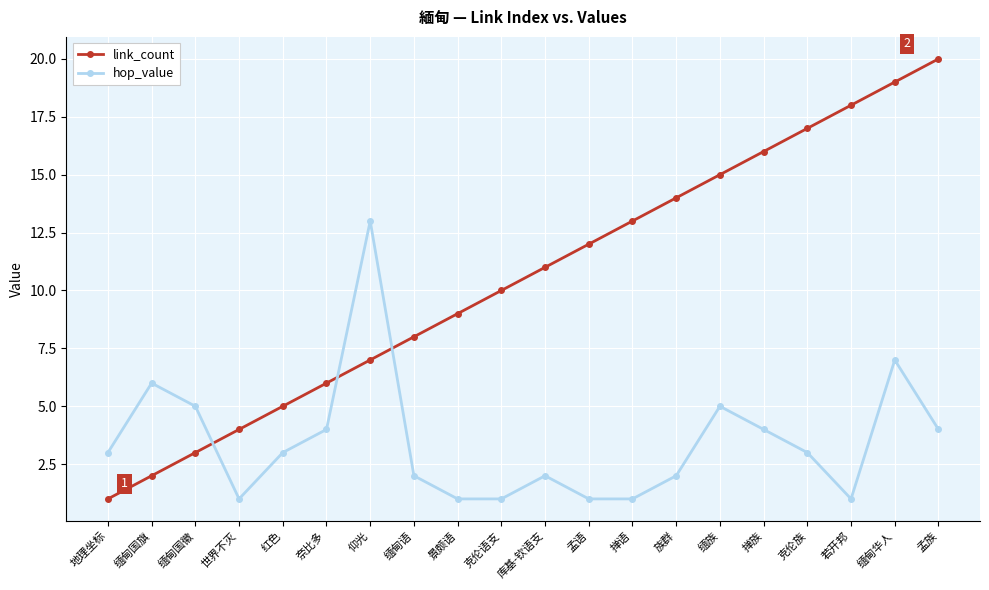

Which series has the largest range (max minus min)?

link_count